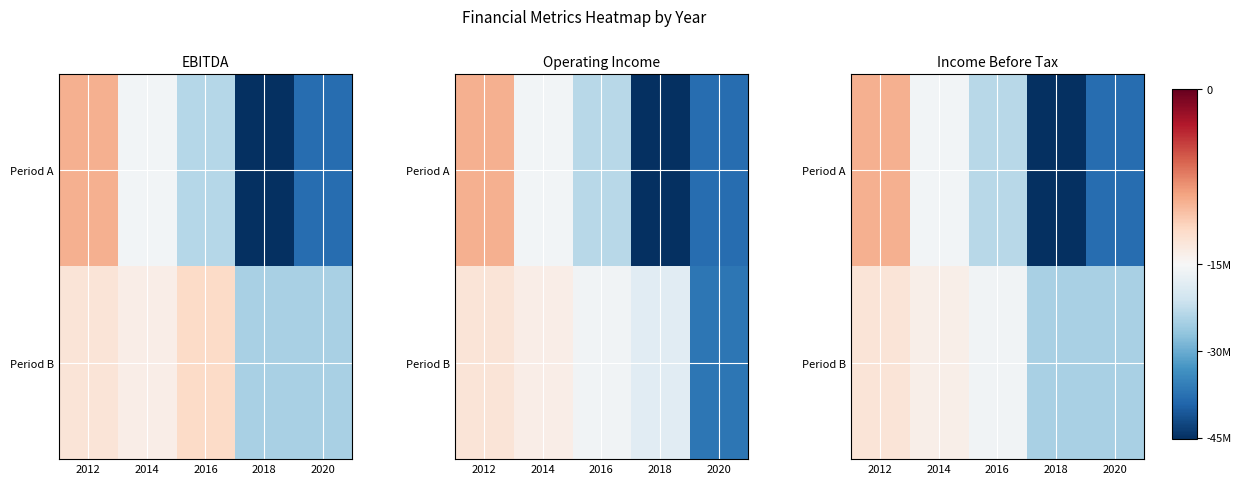

What is the average value of the Period A series?

-26343200